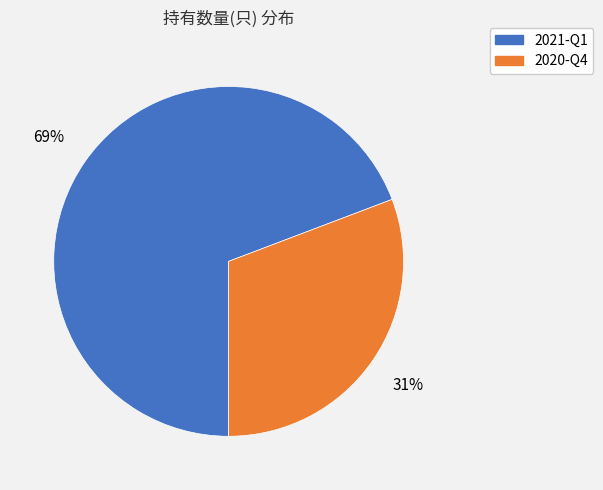

Count the number of slices in the pie.

2